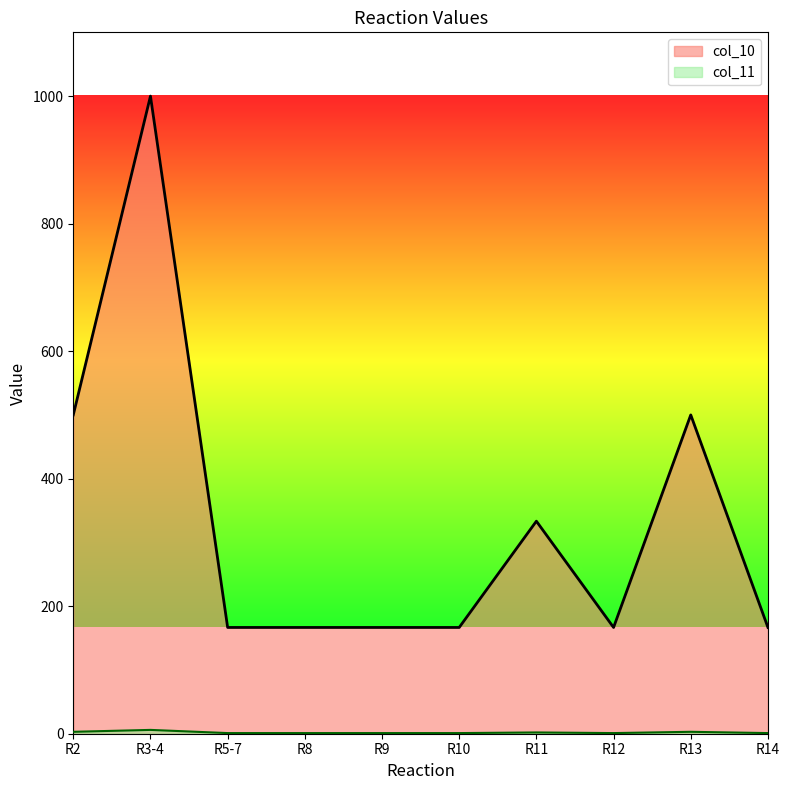

What are all the series names shown in the legend?

col_10, col_11